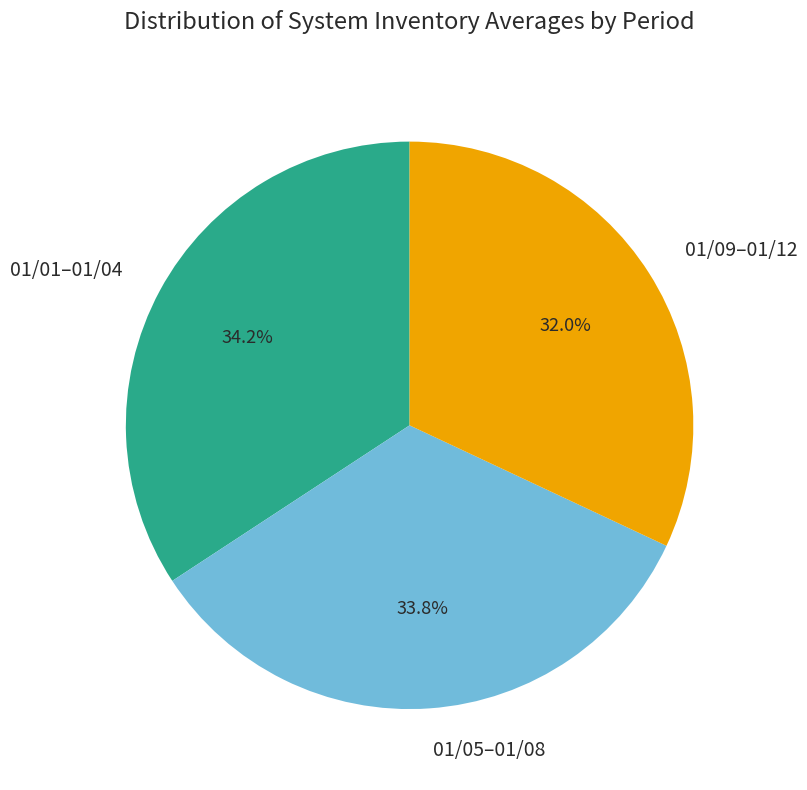

How many segments does this pie chart have?

3